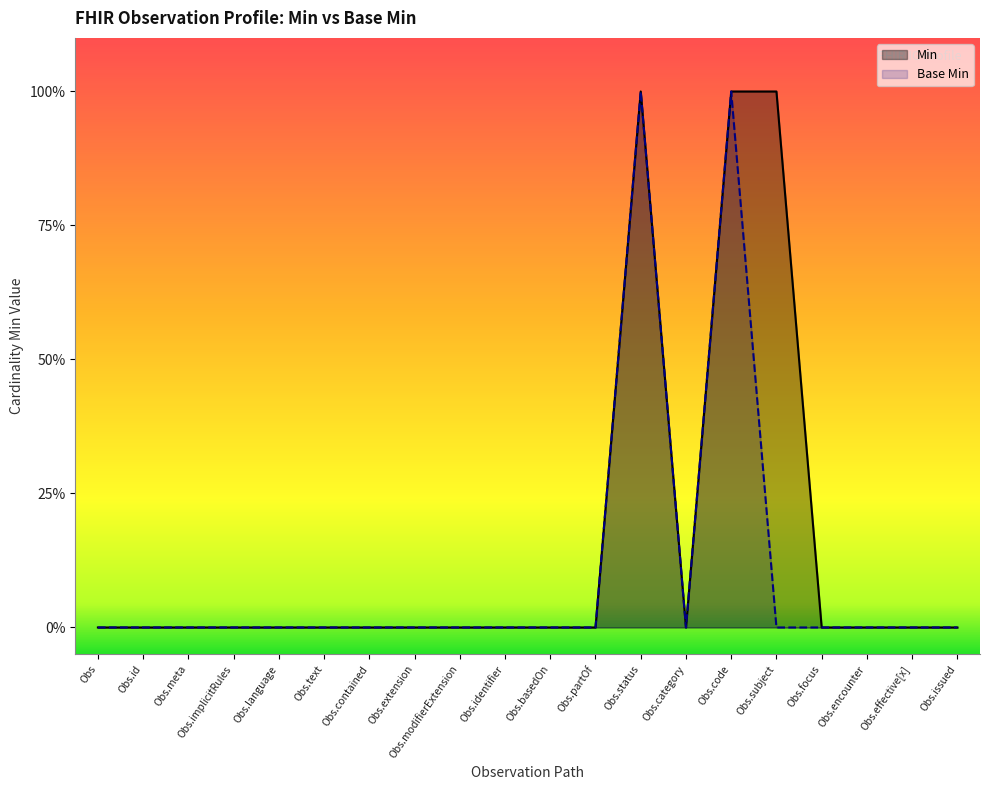

At Obs.subject, list the series in order from smallest to largest.

Base Min, Min